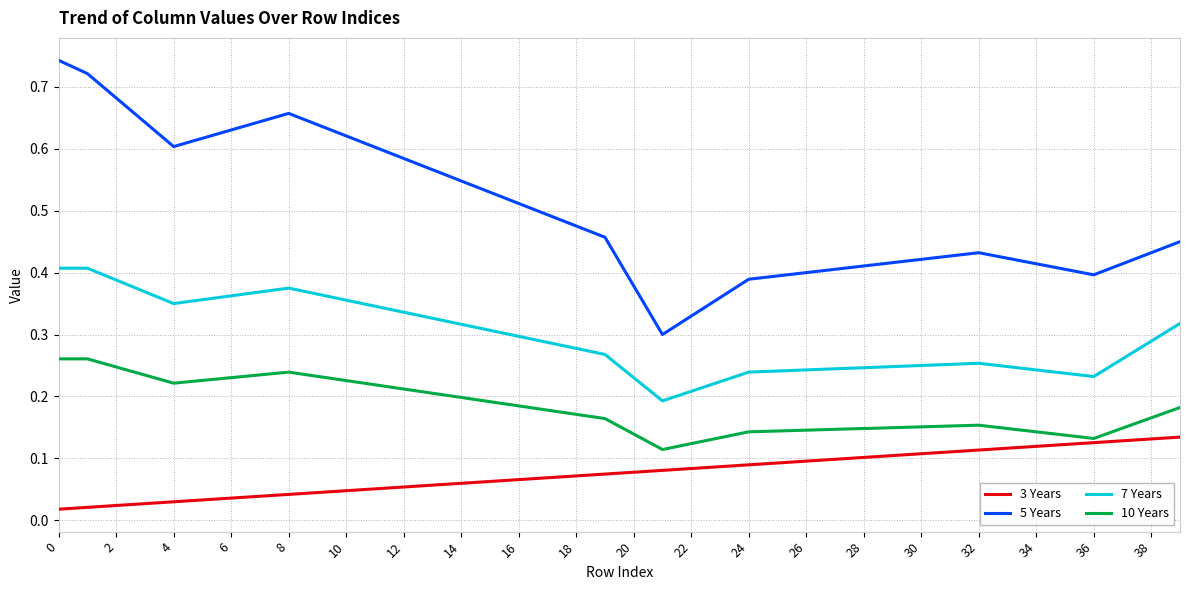

Which series has the widest spread of values?

5 Years